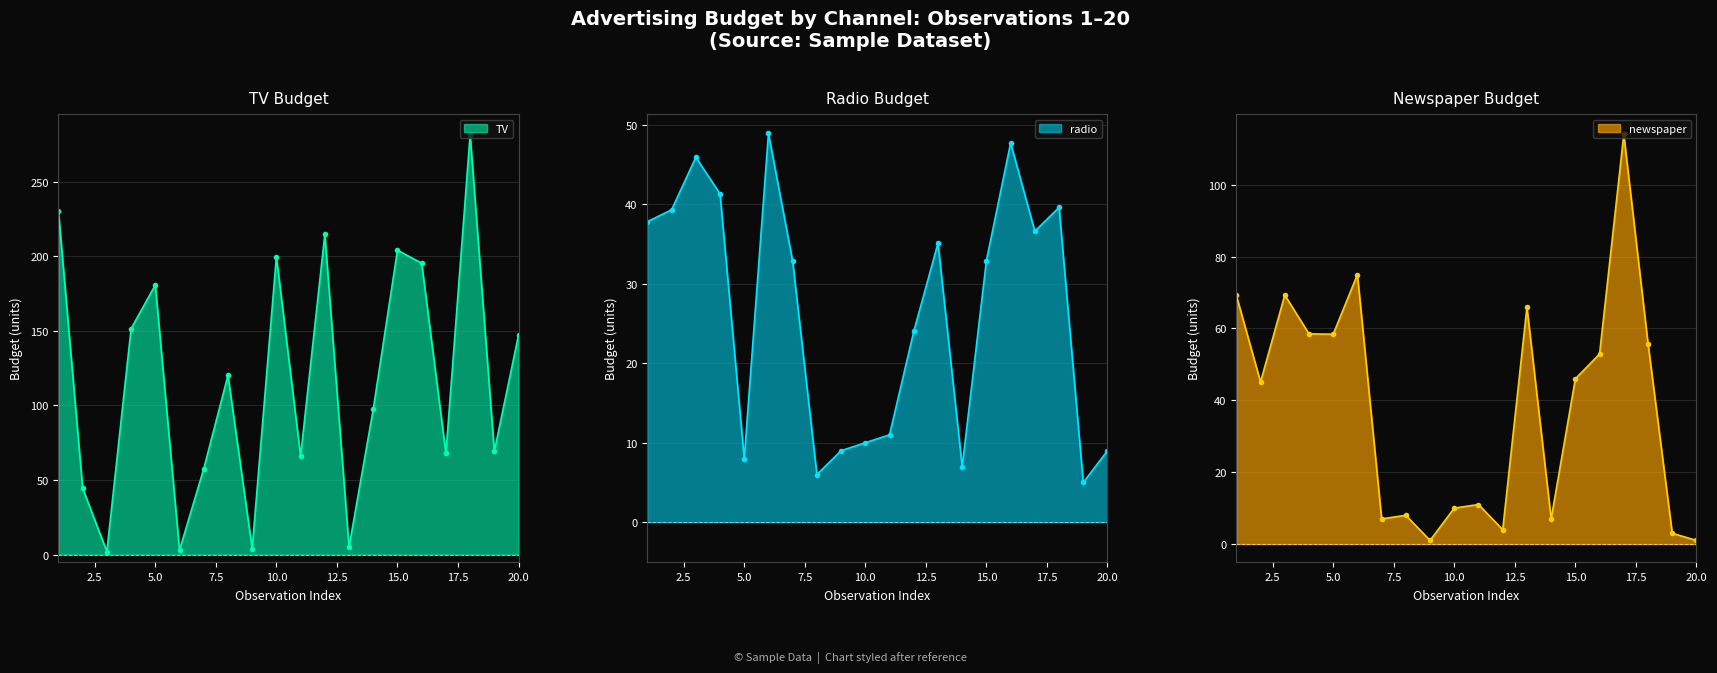

True or false: newspaper and TV intersect in this chart.

True